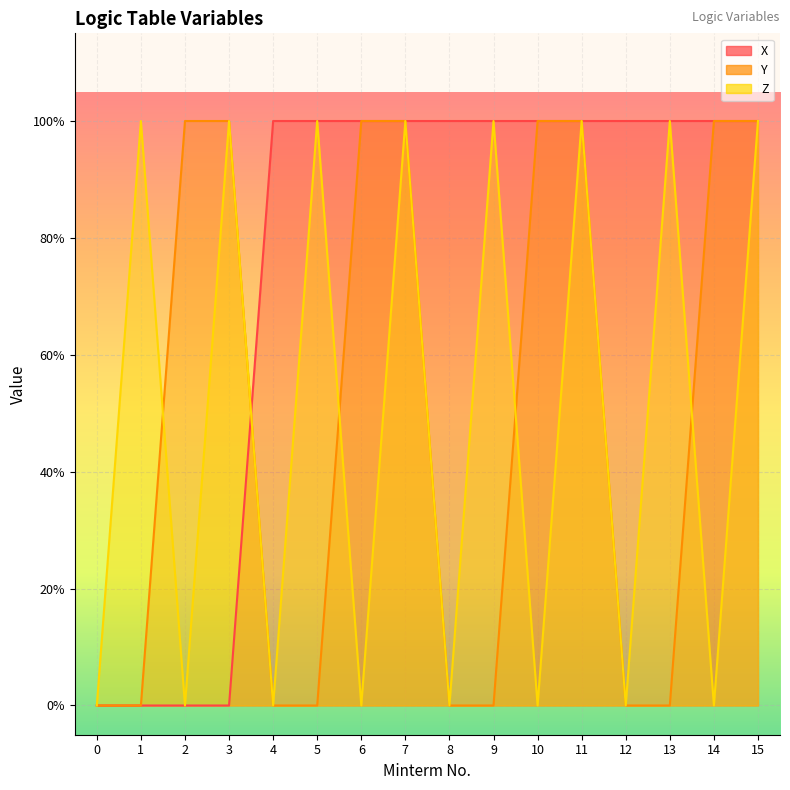

Which label corresponds to the largest value in the chart?

4